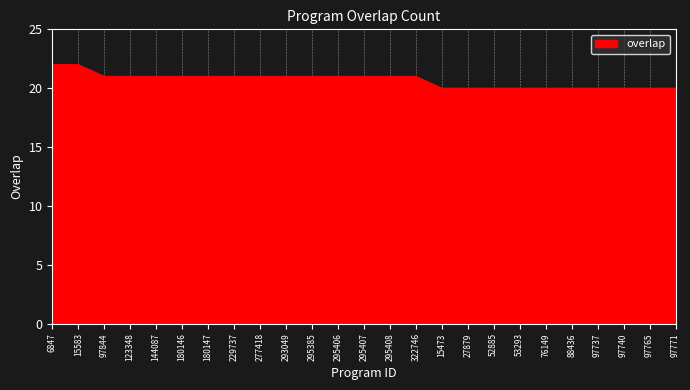

Is it true that the value at 295385 is 29?

False